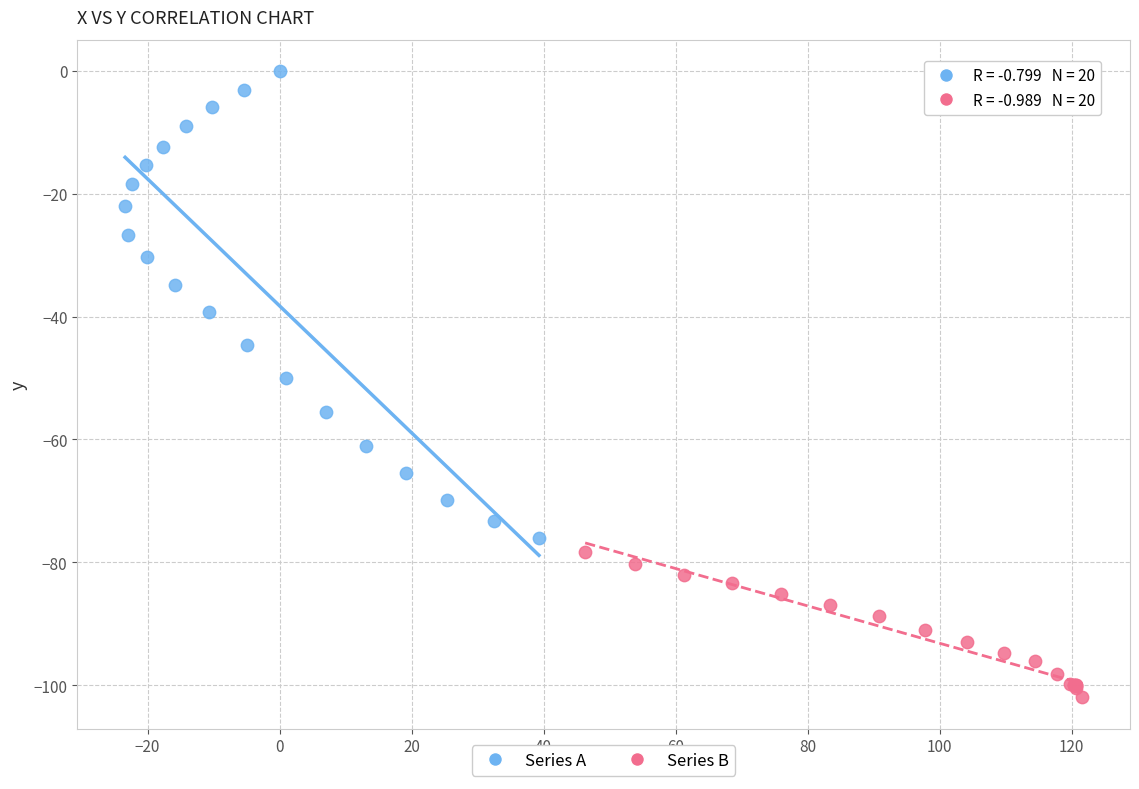

Which series reaches the minimum Y coordinate?

Series B